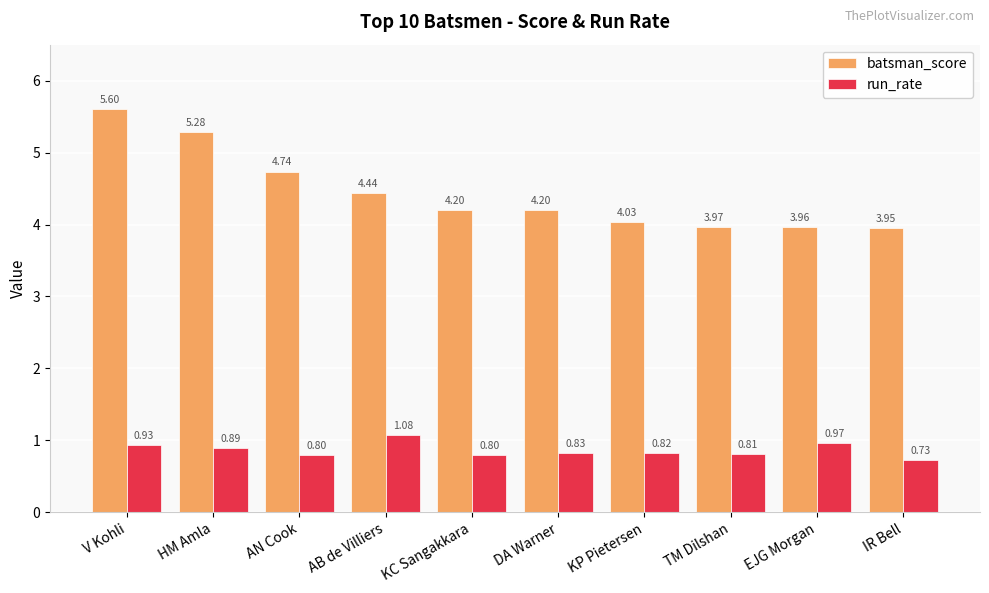

At which category is the sum across all series the highest?

V Kohli